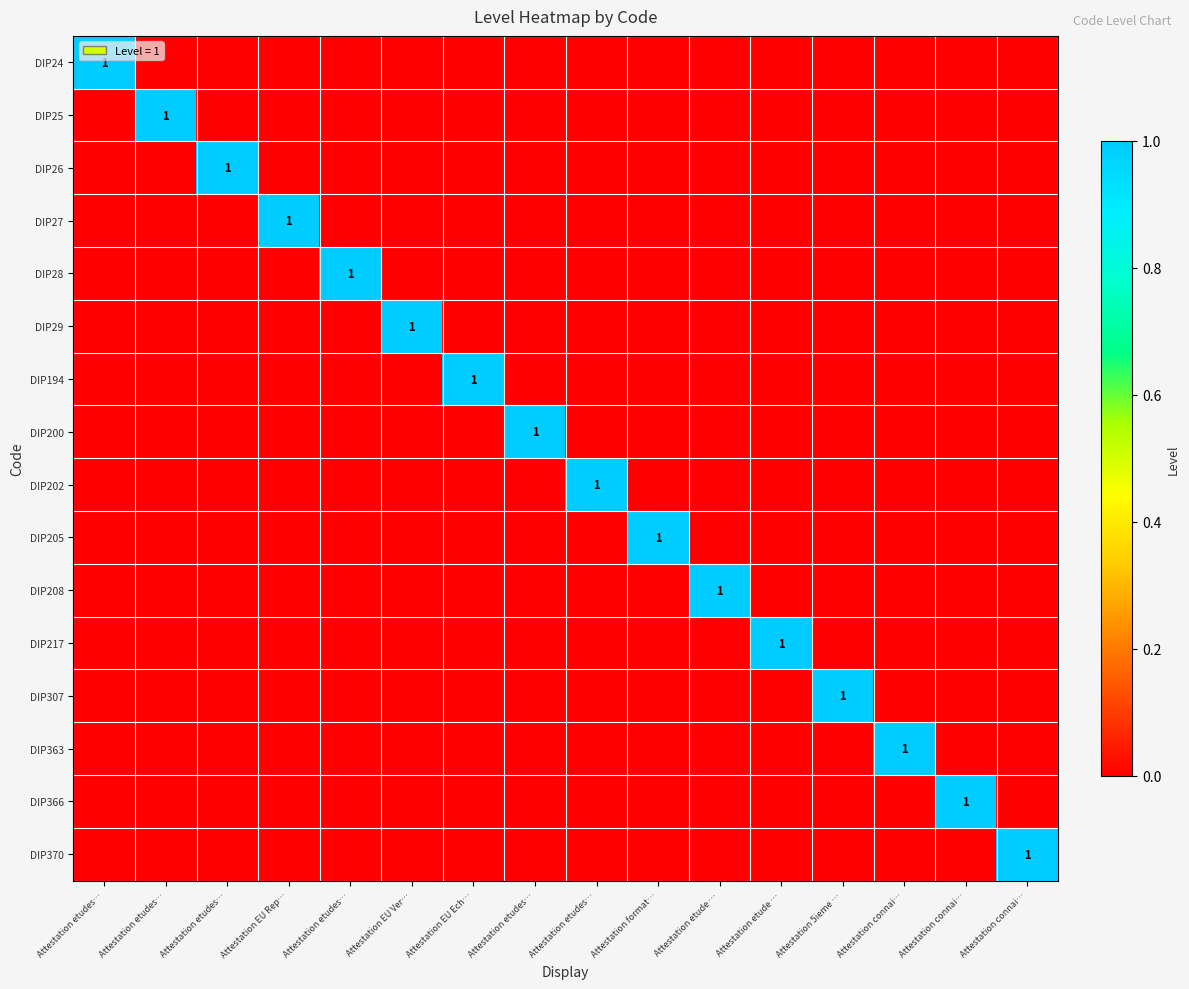

How many series are shown in this chart?

16